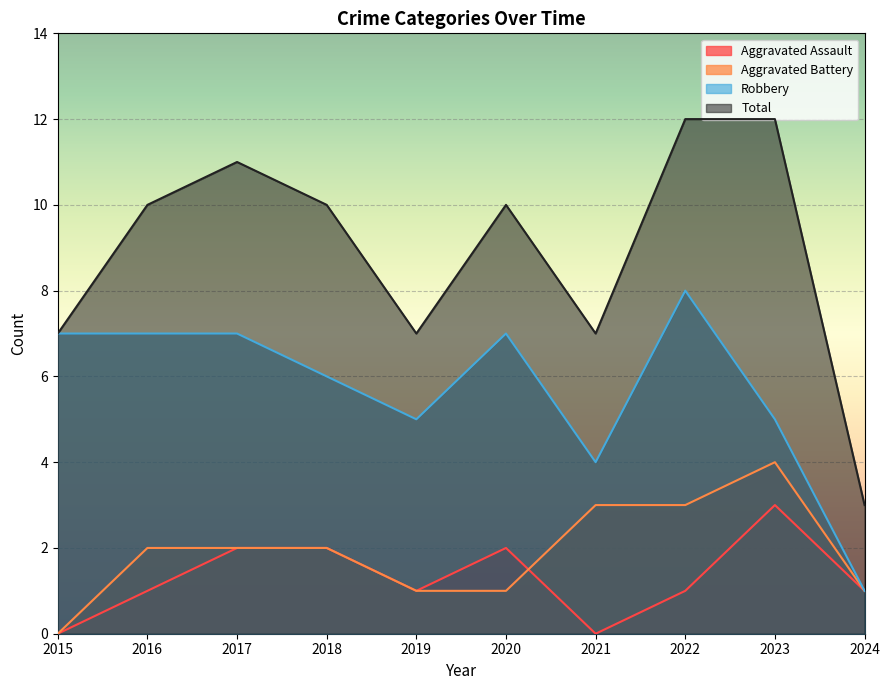

What is the difference between the highest and lowest values at 2018?

8